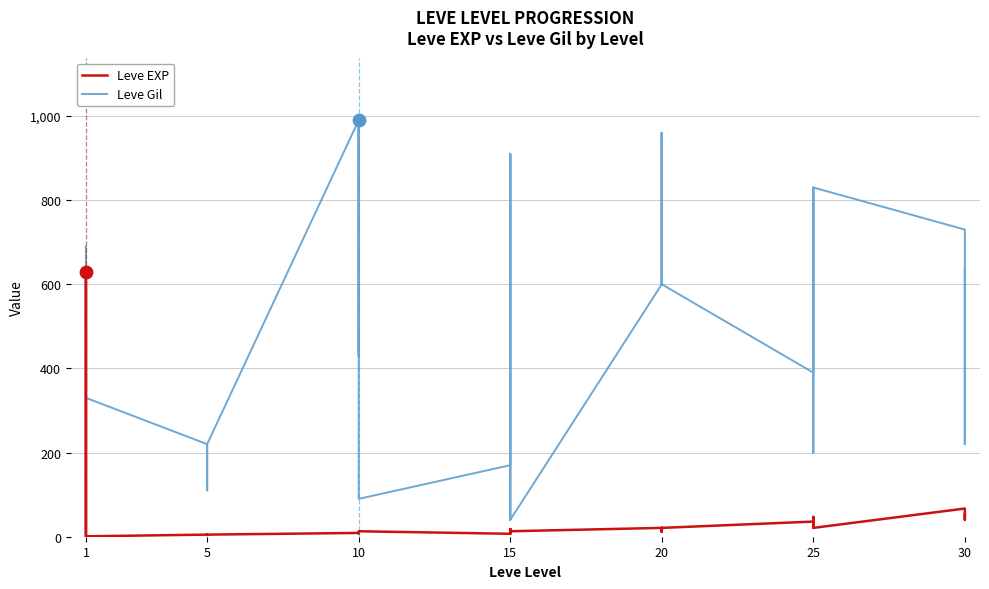

Which series has the largest Y range (max minus min)?

Leve Gil